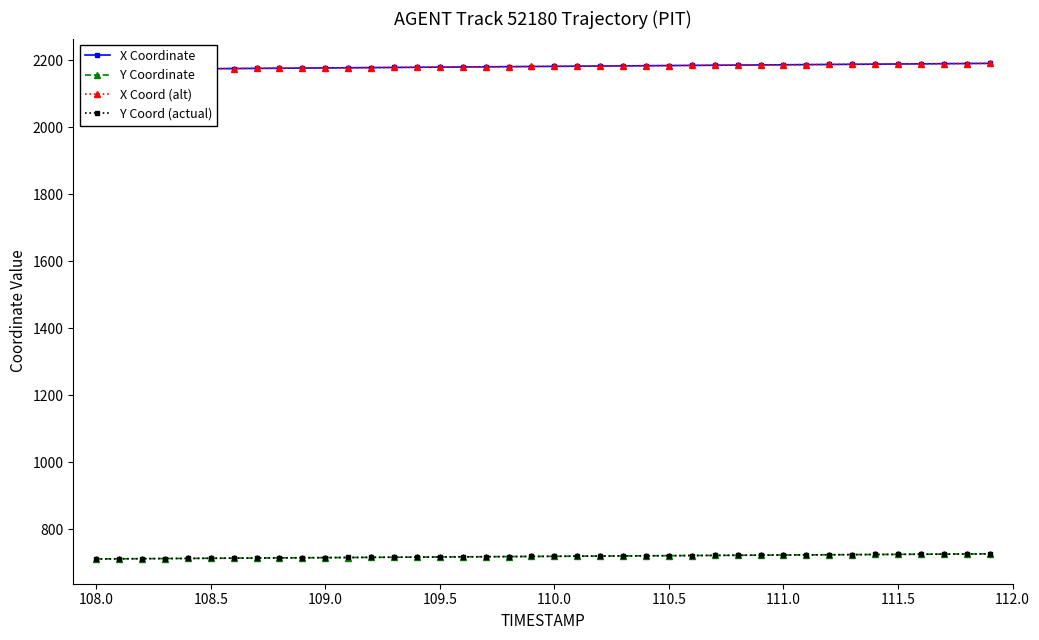

Which series has the widest spread of values?

X Coordinate